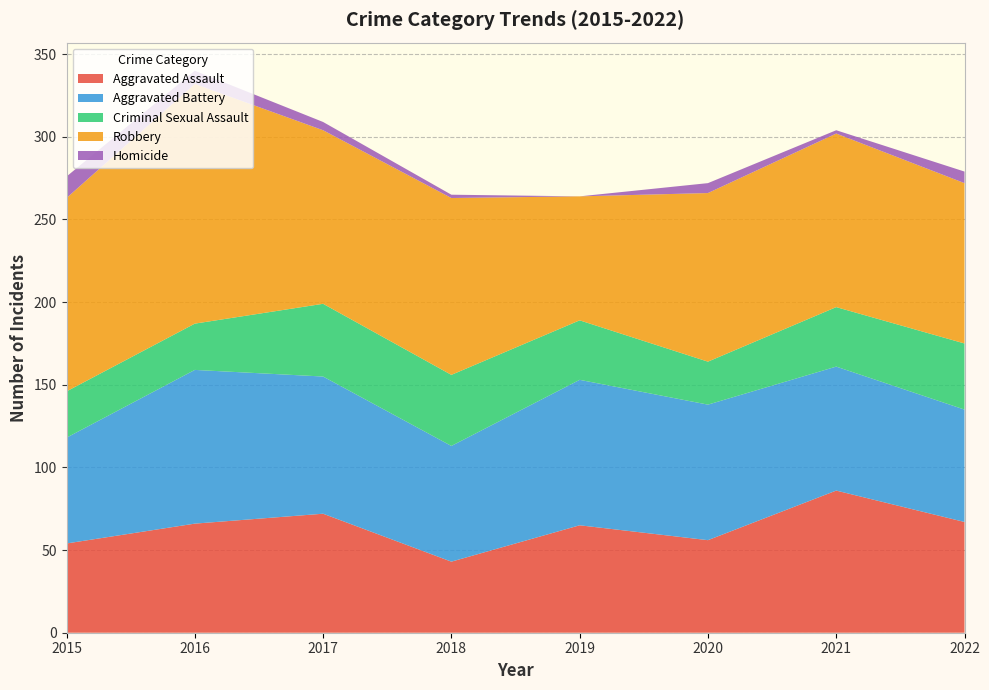

Reading right to left, extract all data points from this chart.

Aggravated Assault: 2022=67	2021=86	2020=56	2019=65	2018=43	2017=72	2016=66	2015=54
Aggravated Battery: 2022=68	2021=75	2020=82	2019=88	2018=70	2017=83	2016=93	2015=64
Criminal Sexual Assault: 2022=40	2021=36	2020=26	2019=36	2018=43	2017=44	2016=28	2015=28
Robbery: 2022=97	2021=105	2020=102	2019=75	2018=107	2017=105	2016=145	2015=117
Homicide: 2022=7	2021=2	2020=6	2019=0	2018=2	2017=5	2016=8	2015=13